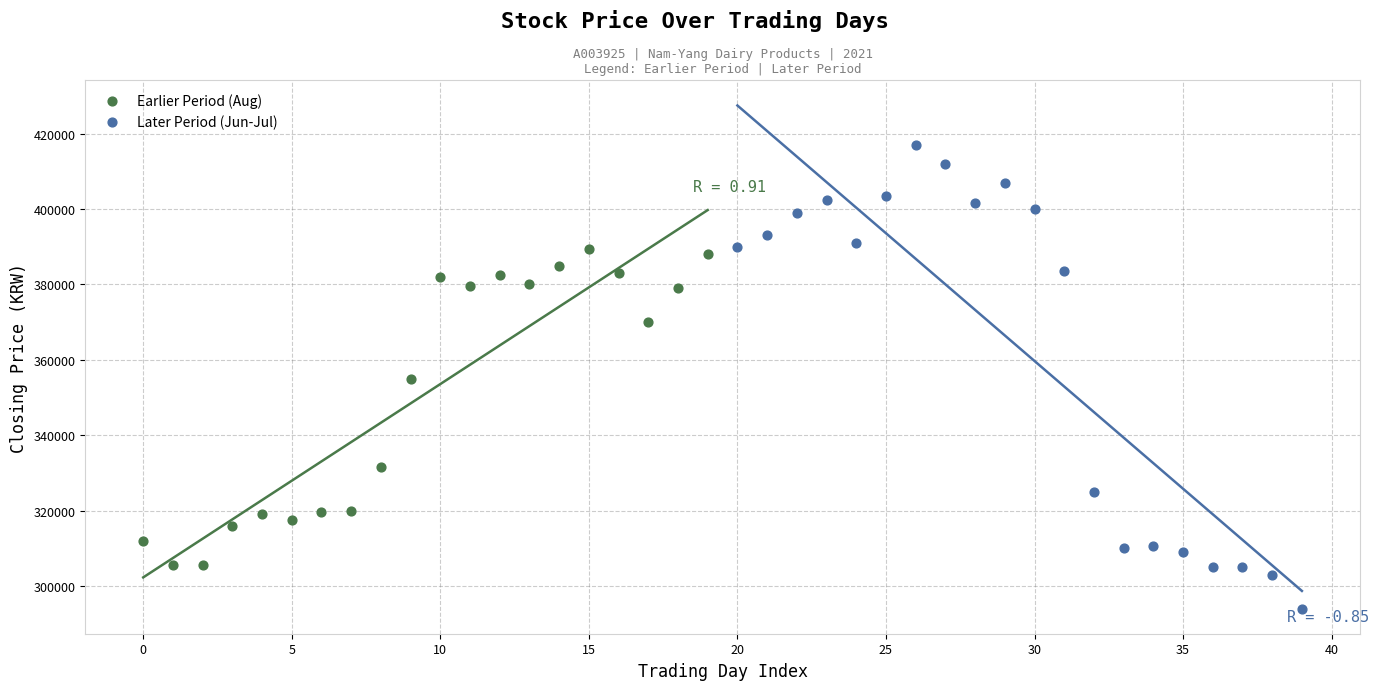

Which series contains the lowest Y value?

Later Period (Jun-Jul)